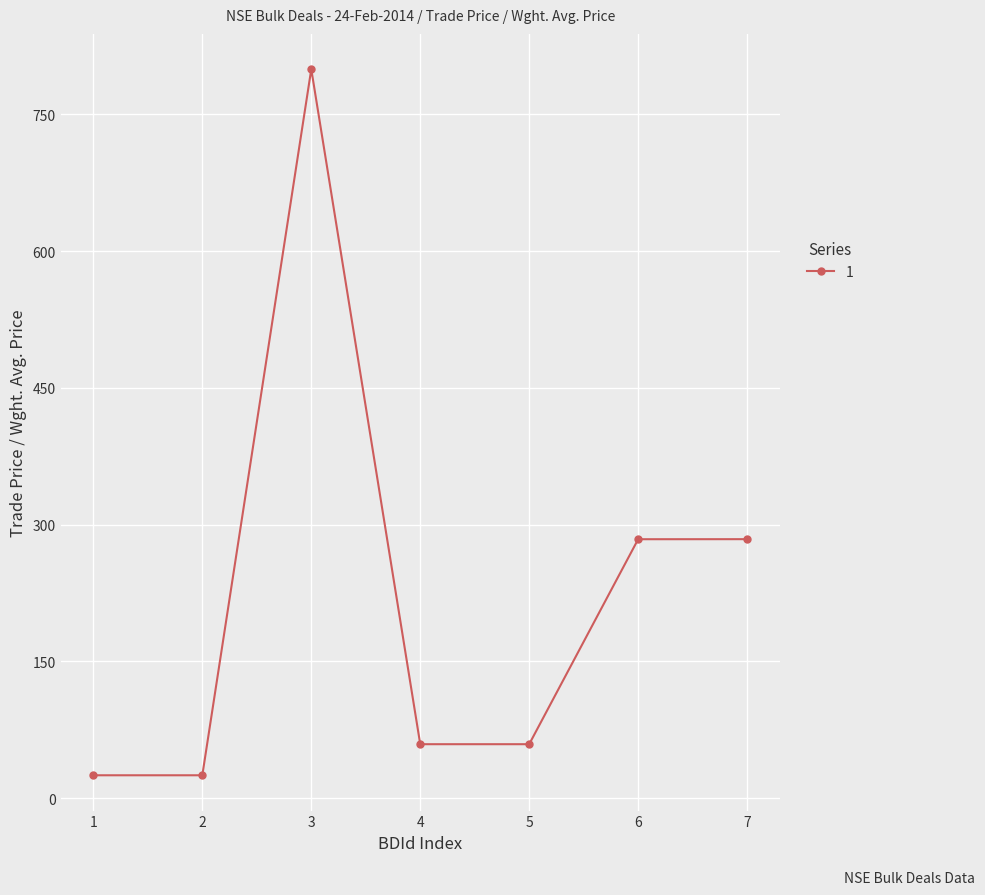

At which category does the data reach its first local peak?

3